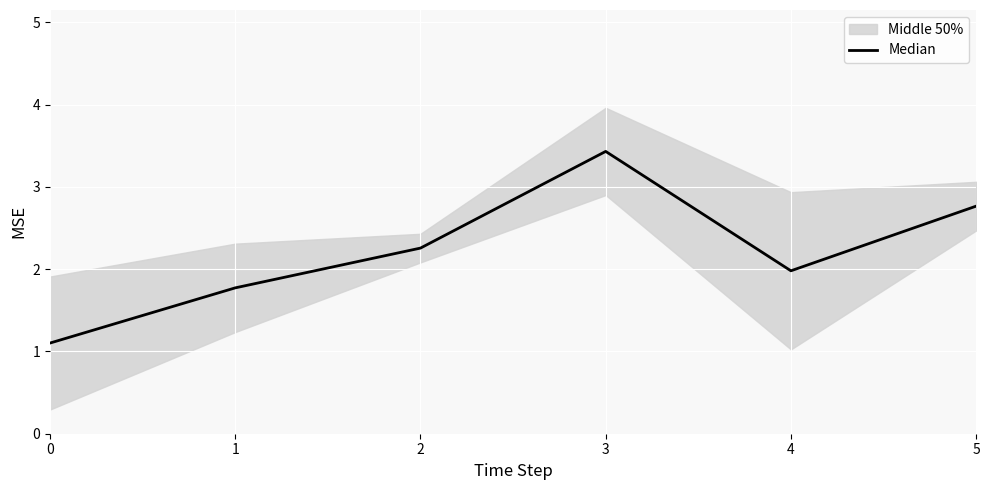

Which has a higher value, 4 or 2?

2